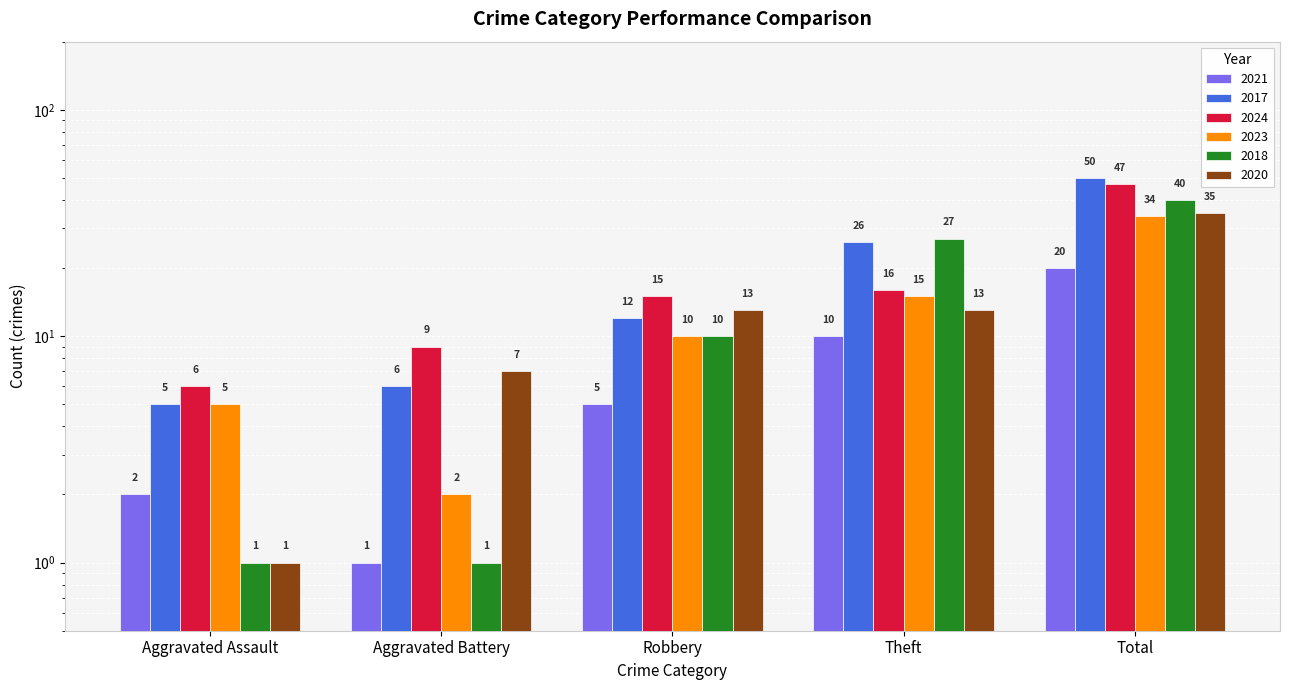

Reading right to left, what are all the values shown in this chart?

2021: Total=20	Theft=10	Robbery=5	Aggravated Battery=1	Aggravated Assault=2
2017: Total=50	Theft=26	Robbery=12	Aggravated Battery=6	Aggravated Assault=5
2024: Total=47	Theft=16	Robbery=15	Aggravated Battery=9	Aggravated Assault=6
2023: Total=34	Theft=15	Robbery=10	Aggravated Battery=2	Aggravated Assault=5
2018: Total=40	Theft=27	Robbery=10	Aggravated Battery=1	Aggravated Assault=1
2020: Total=35	Theft=13	Robbery=13	Aggravated Battery=7	Aggravated Assault=1